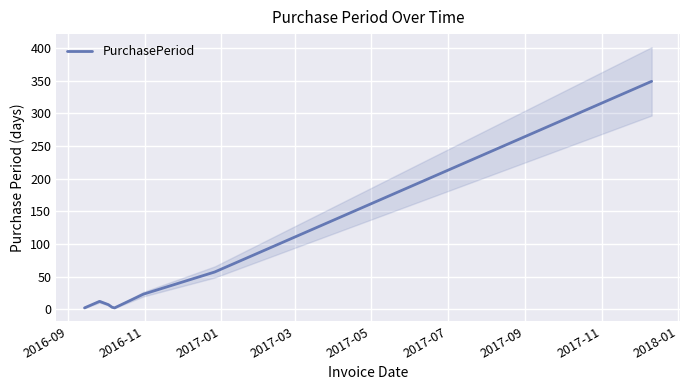

What is the highest value of the PurchasePeriod series?

349